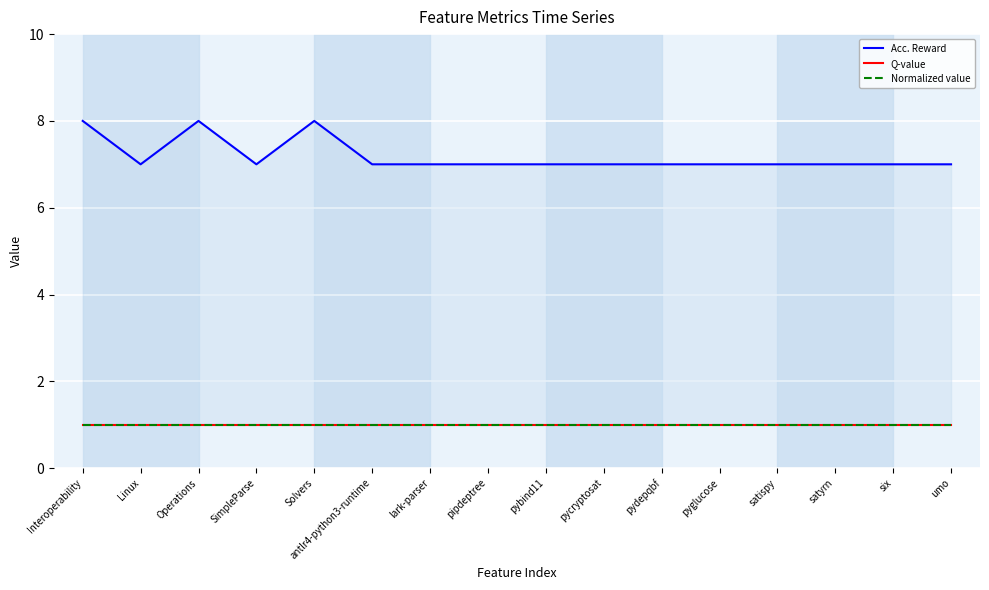

Reading left to right, transcribe all the data shown in this chart.

Acc. Reward: 8	7	8	7	8	7	7	7	7	7	7	7	7	7	7	7
Q-value: 1	1	1	1	1	1	1	1	1	1	1	1	1	1	1	1
Normalized value: 1	1	1	1	1	1	1	1	1	1	1	1	1	1	1	1